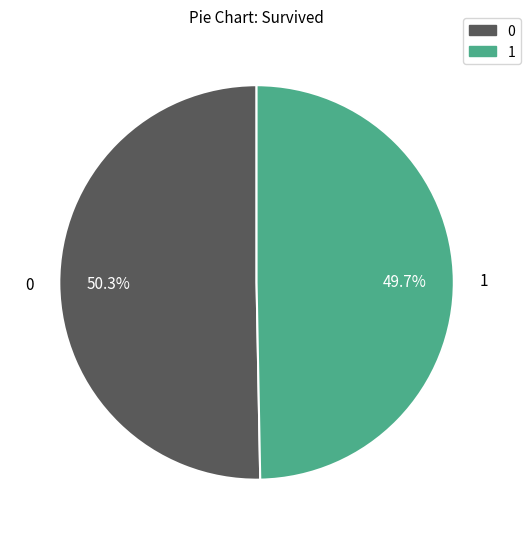

Is there any slice that represents more than half of the pie?

Yes